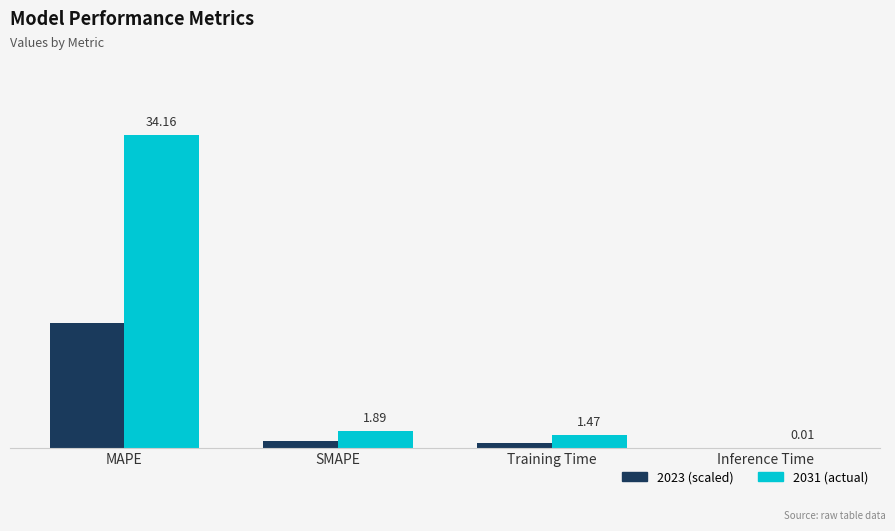

Are the bars grouped side by side (vs. stacked)?

Yes